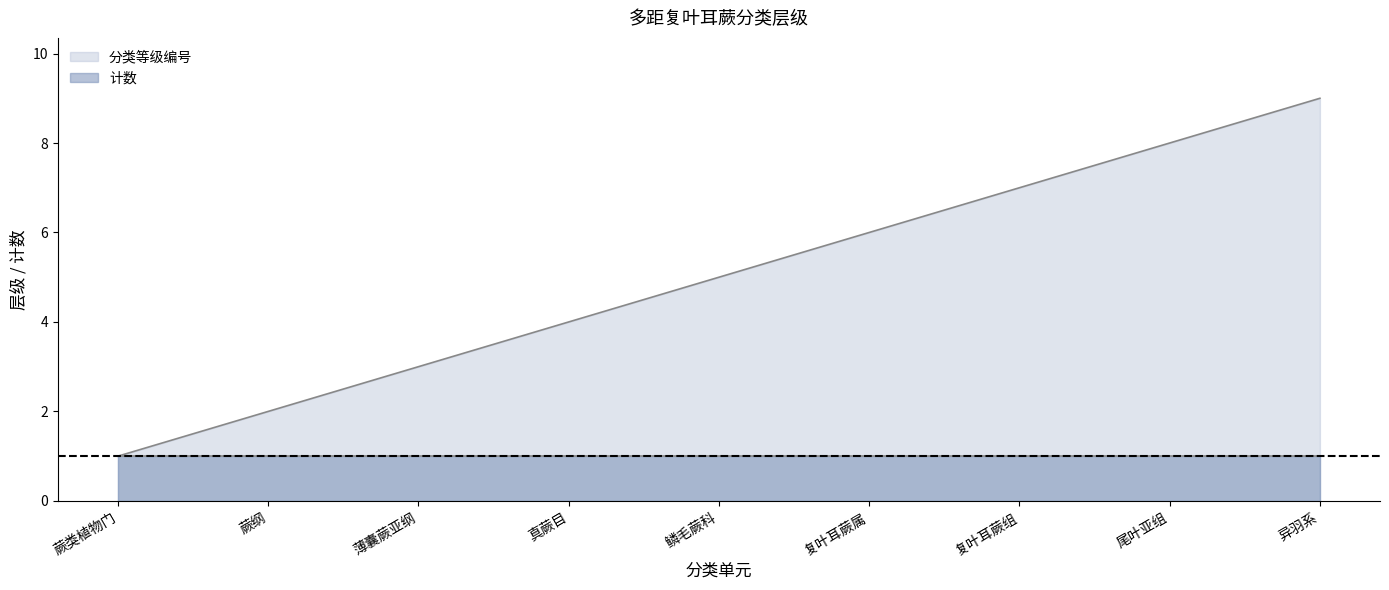

What is the change in value from 鳞毛蕨科 to 异羽系?

+4